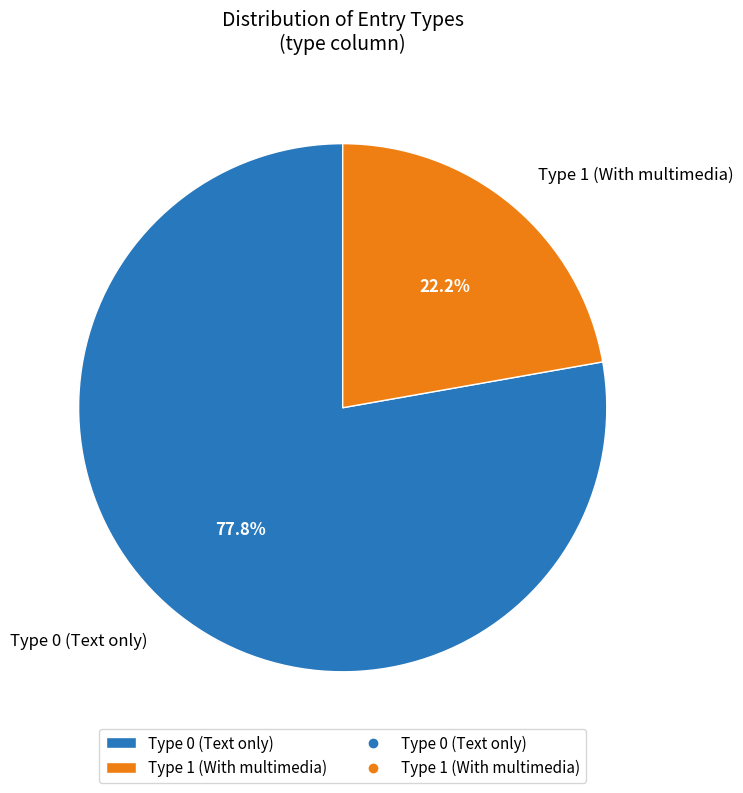

Which has a higher value, Type 1 (With multimedia) or Type 0 (Text only)?

Type 0 (Text only)